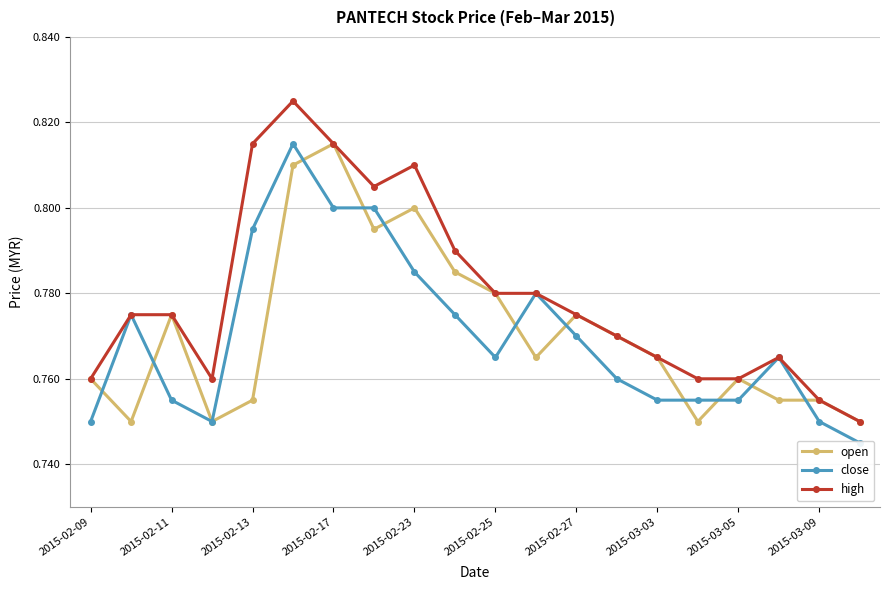

Is it true that open equals 1.1 at 2015-02-17?

False